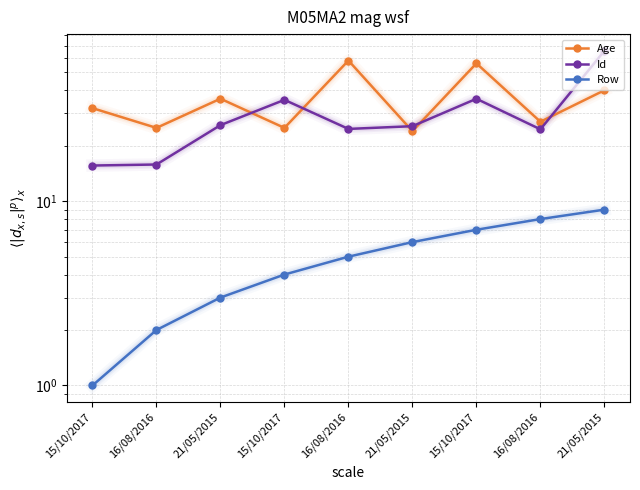

Is the value of Row at 21/05/2015 greater than the value of Id at 15/10/2017?

No